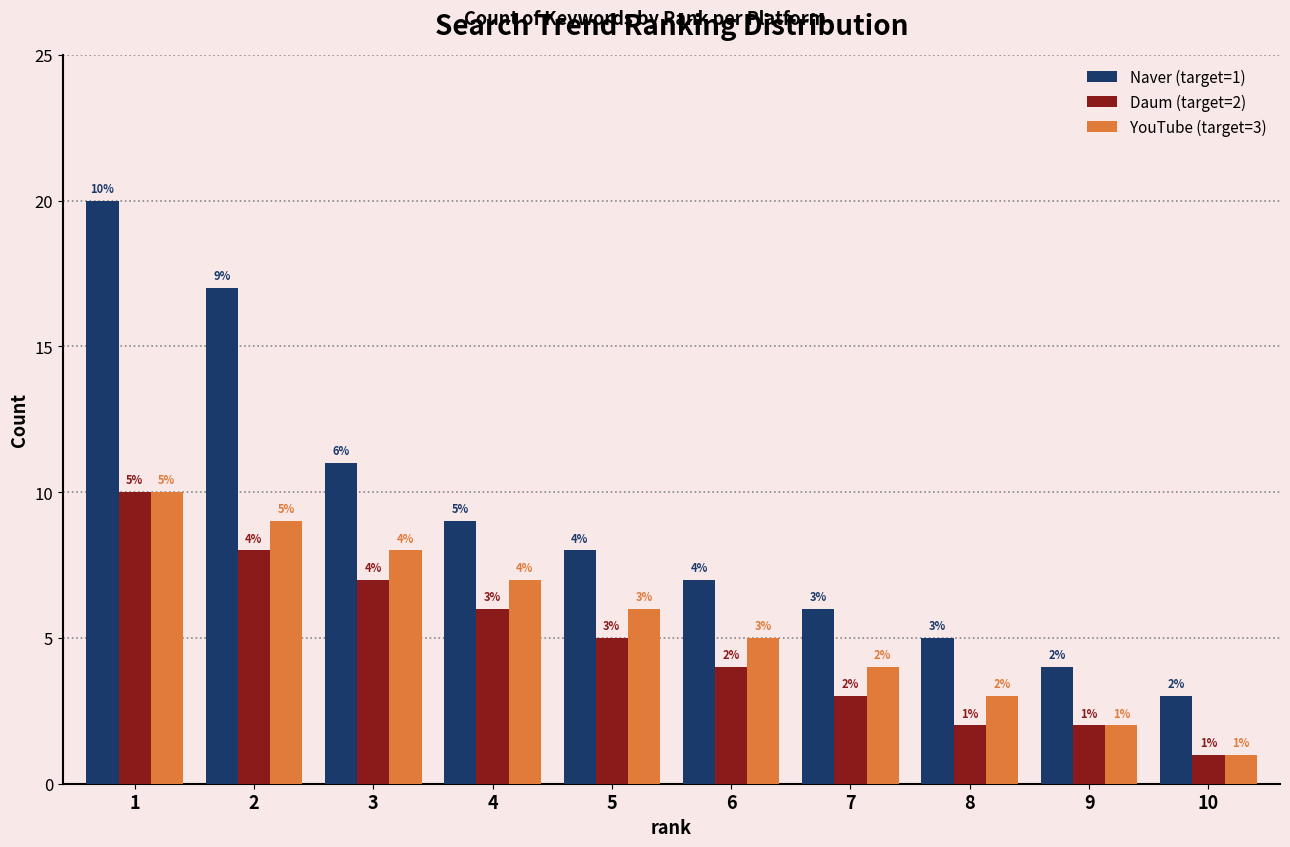

Which series has the widest spread of values?

Naver (target=1)